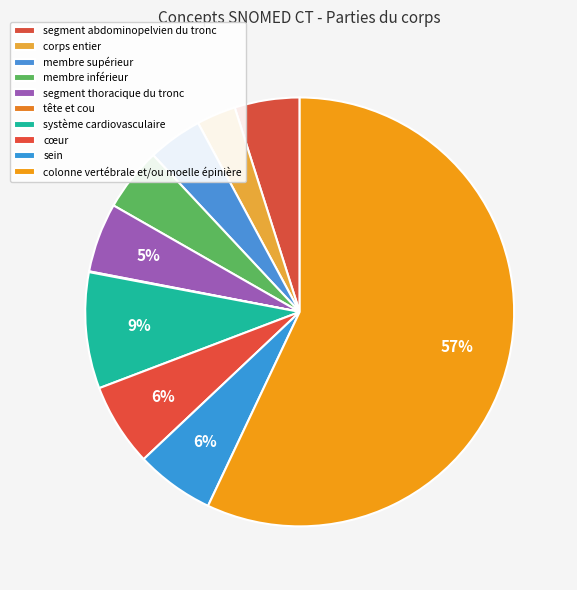

What is the smallest slice in the pie chart?

tête et cou